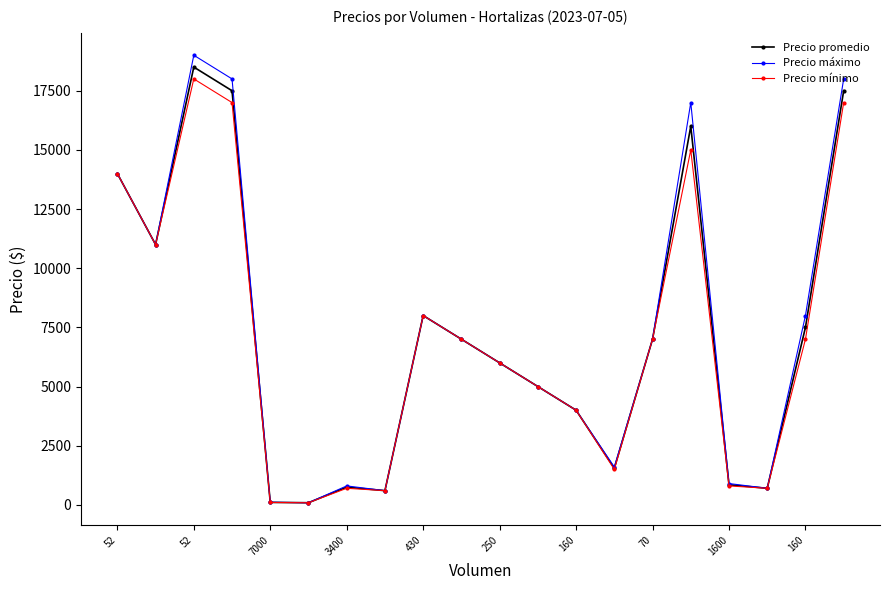

Which series has the widest spread of values?

Precio máximo